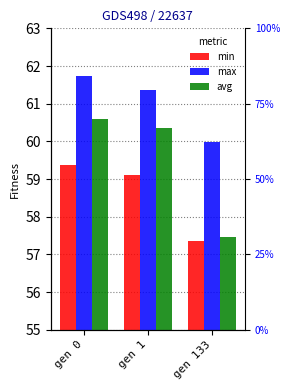

Between gen 0 and gen 1, which series saw the biggest shift?

max